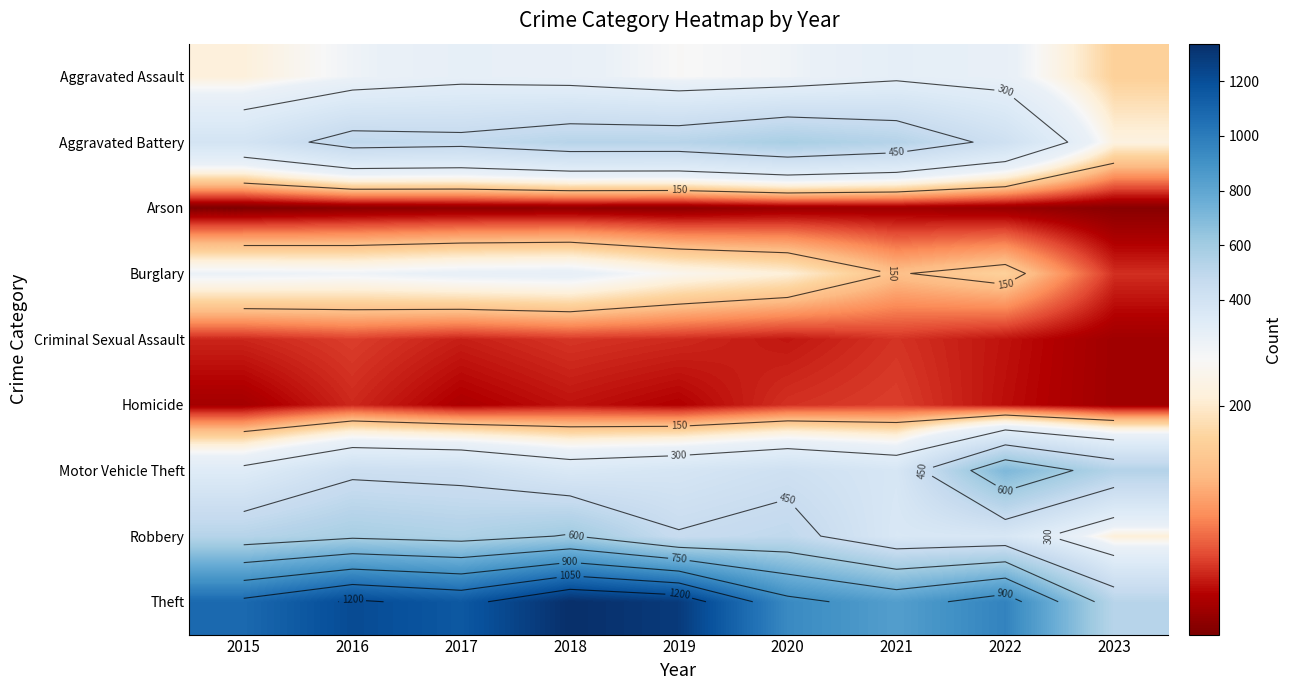

What is the spread (max minus min) of values at 2019?

1270